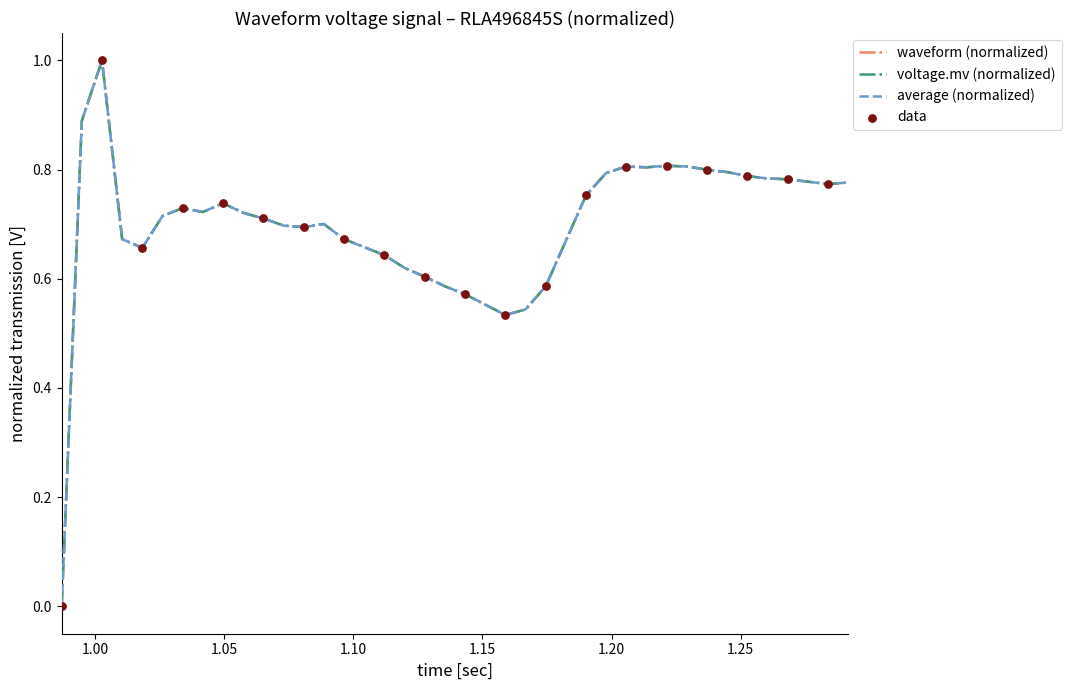

Does the chart have visible grid lines?

No